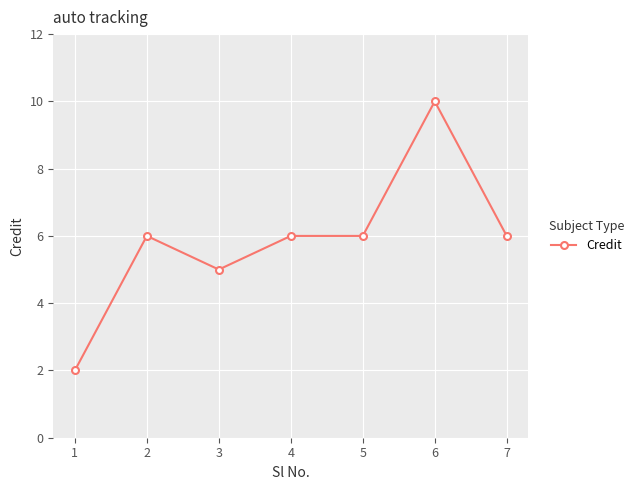

True or false: the data shows 2 at 7.

False